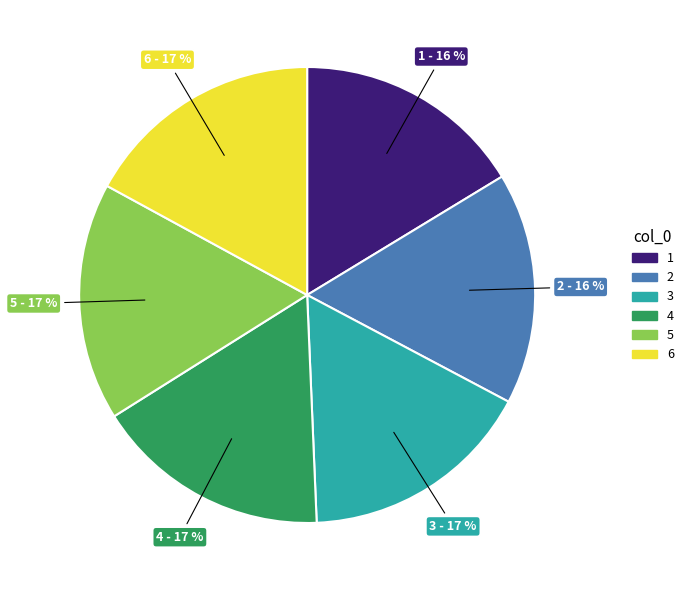

Count the number of slices in the pie.

6